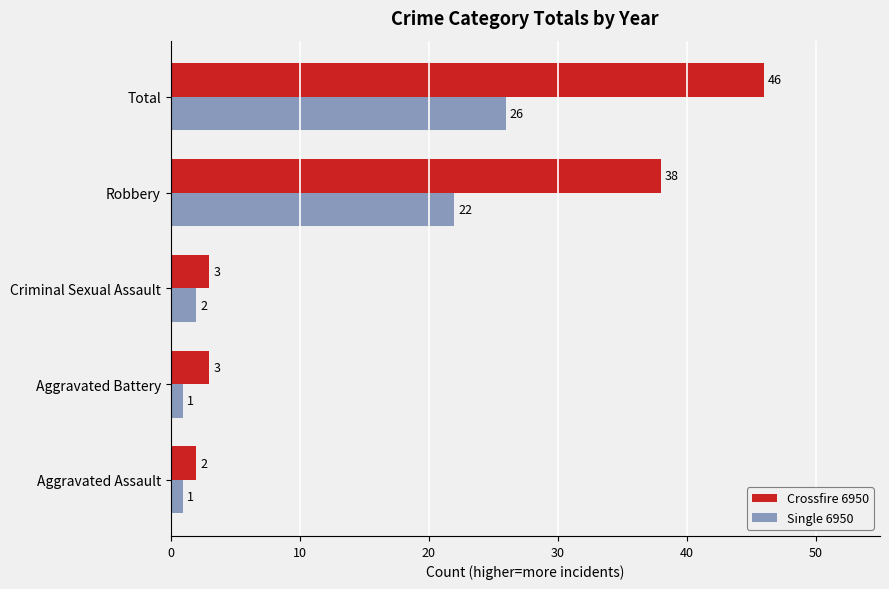

At how many categories does at least one series exceed 16?

2